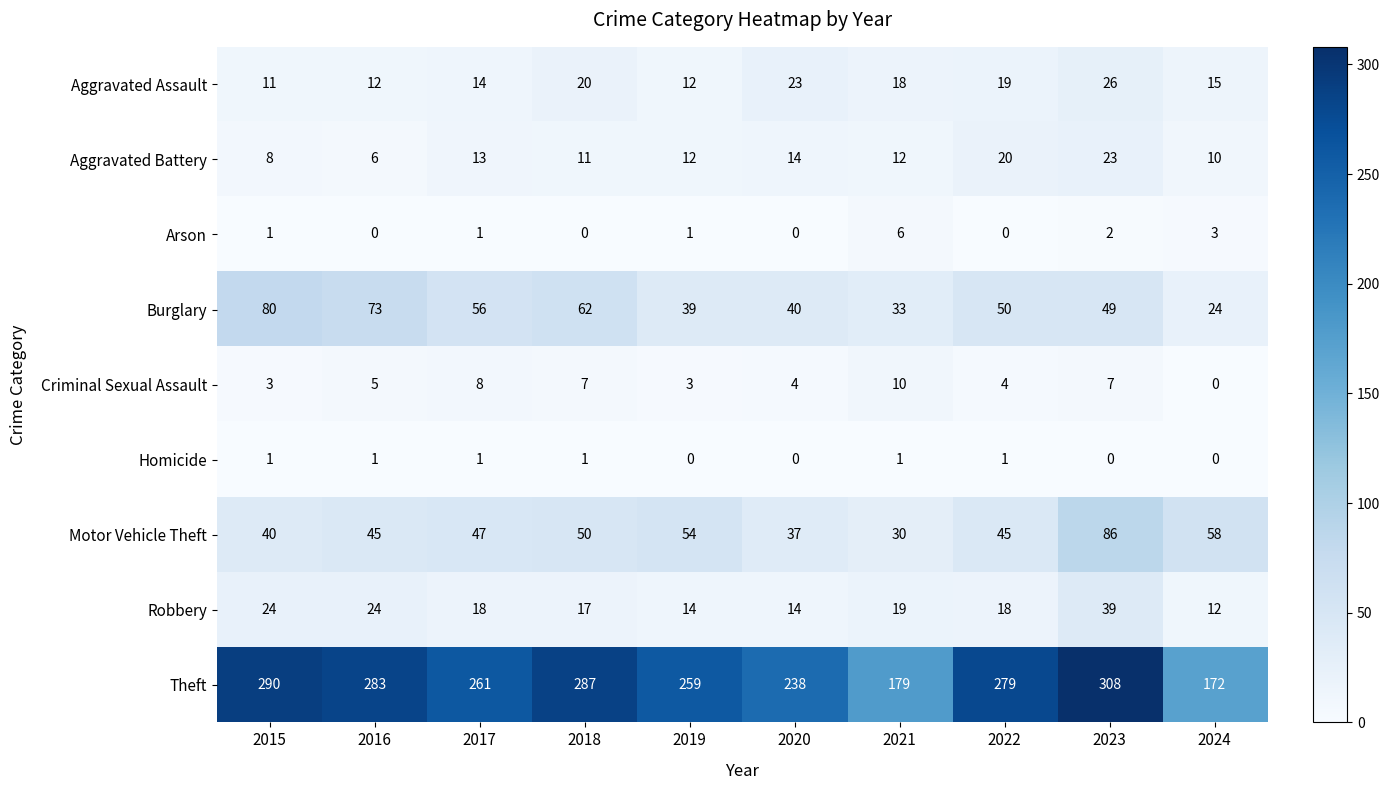

What value does the Aggravated Battery series have at 2016, to the nearest 10?

10